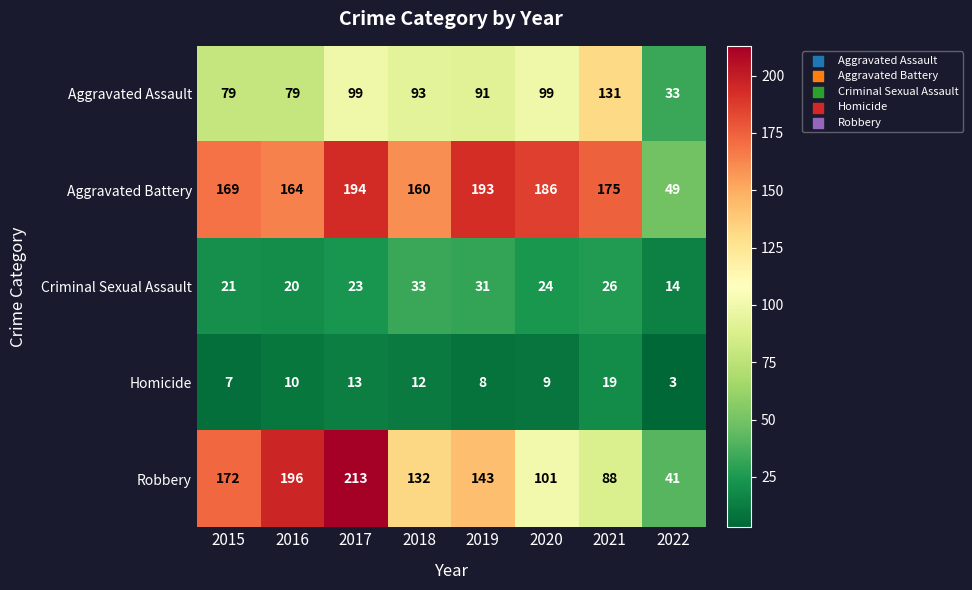

What is the greatest value displayed?

213